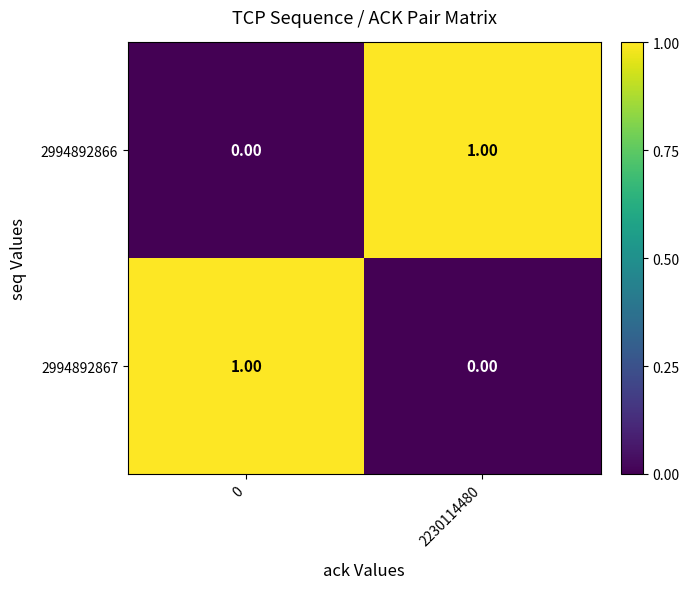

At 2230114480, list the series in order from largest to smallest.

2994892866, 2994892867